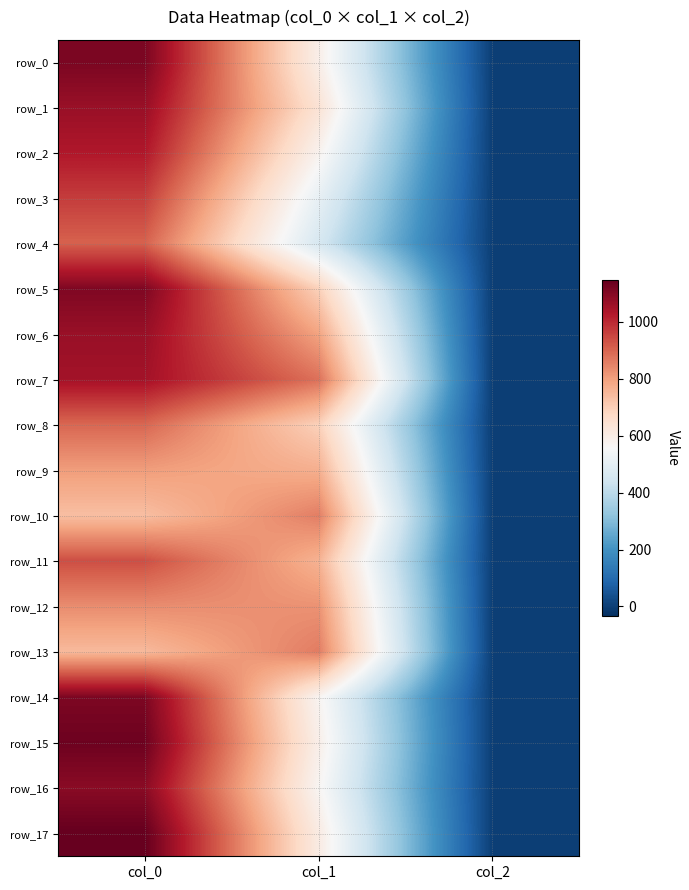

How many data points in row_0 are above 594?

1